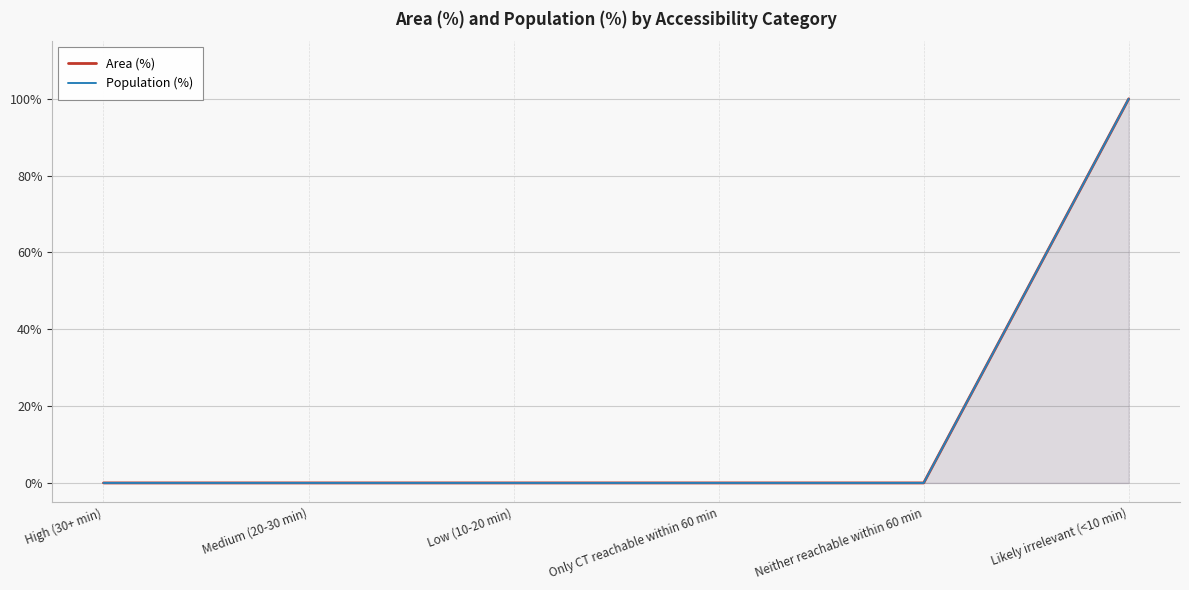

Which category has the lowest value in the Area (%) series?

High (30+ min)